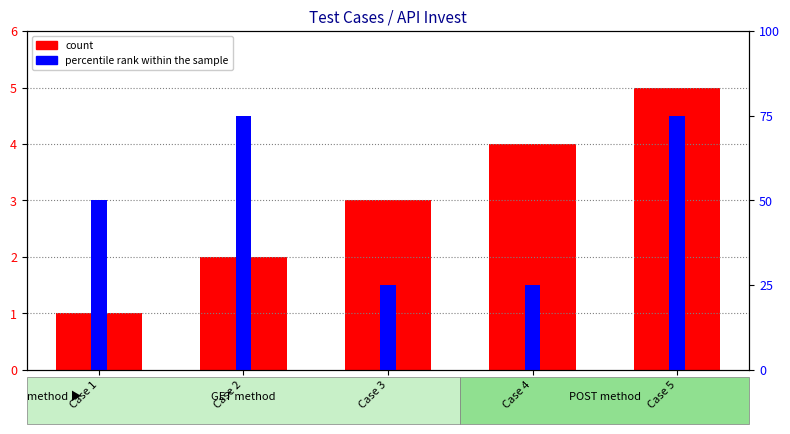

Reading left to right, what are all the values shown in this chart?

count: Case 1=1	Case 2=2	Case 3=3	Case 4=4	Case 5=5
percentile rank within the sample: Case 1=50	Case 2=75	Case 3=25	Case 4=25	Case 5=75